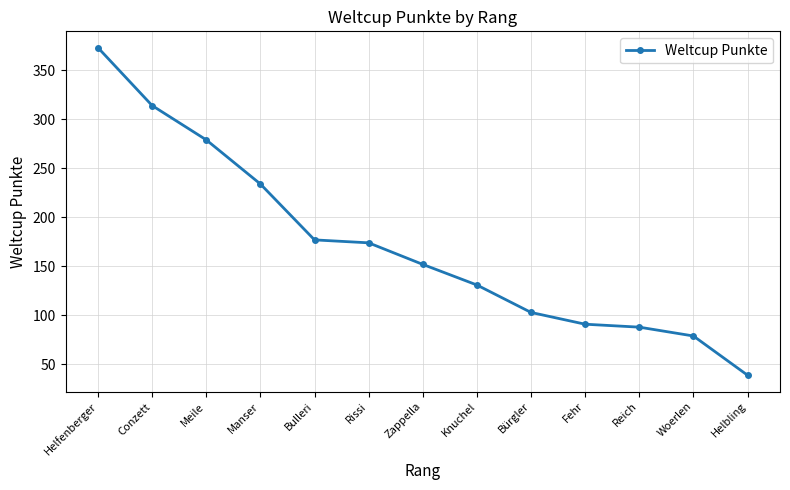

Reading right to left, what are all the values shown in this chart?

39	79	88	91	103	131	152	174	177	234	279	314	373